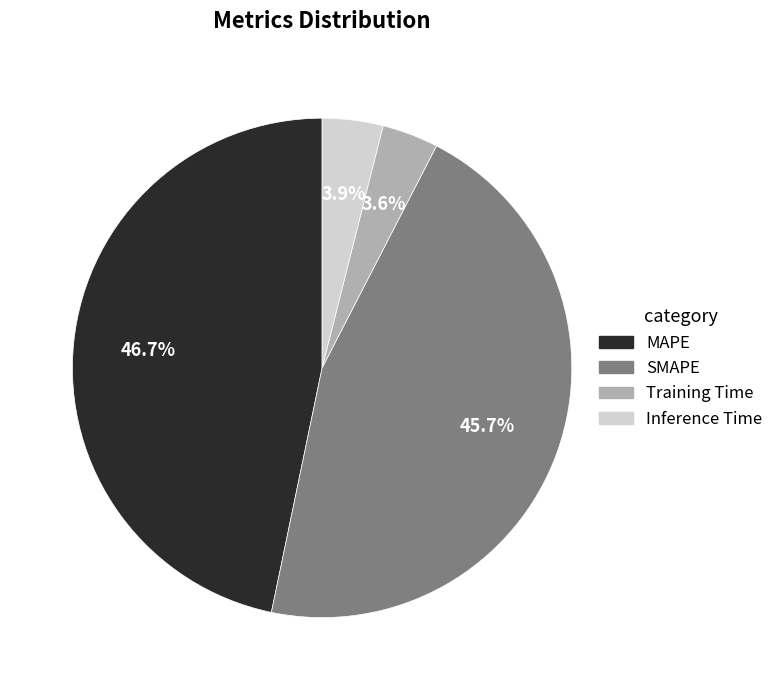

To the nearest percent, what portion does MAPE represent?

47%